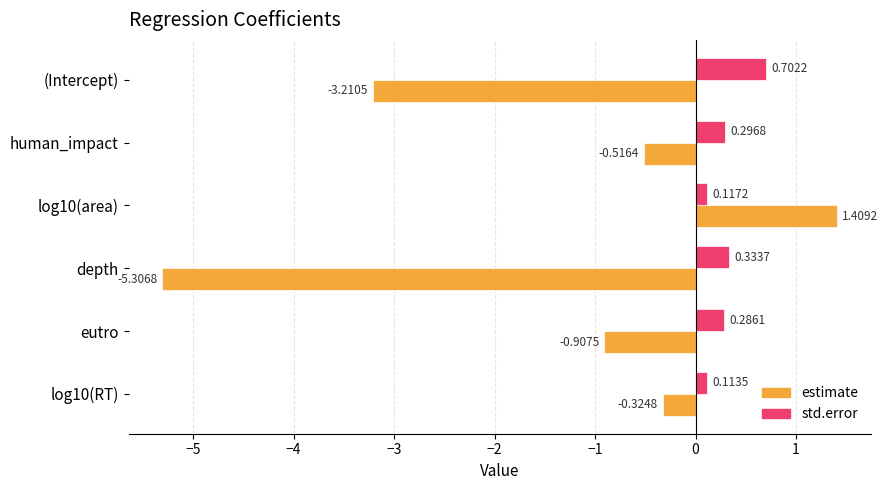

Is the value of estimate at human_impact greater than the value of std.error at depth?

No